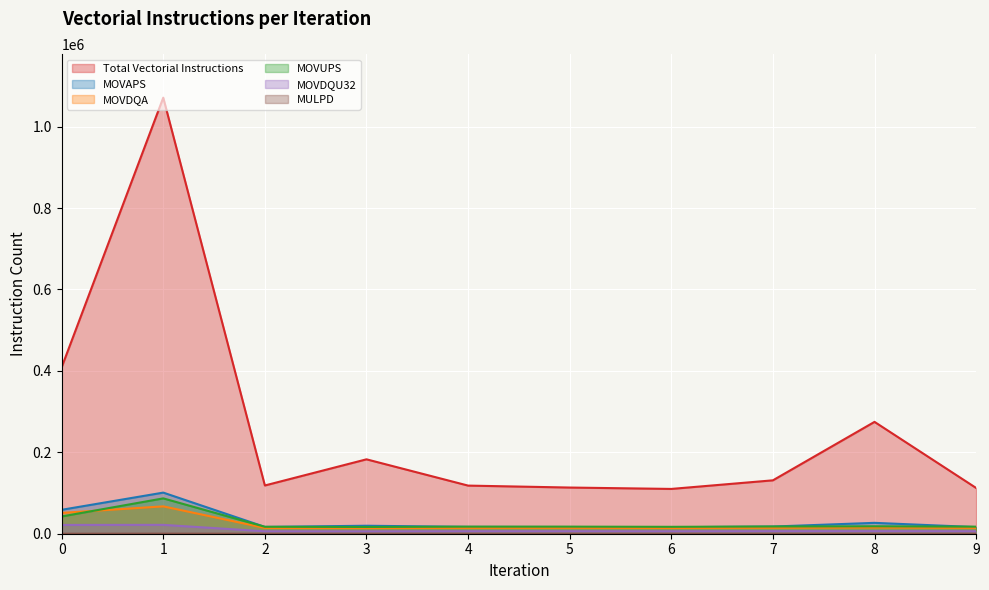

What are all the series names shown in the legend?

Total Vectorial Instructions, MOVAPS, MOVDQA, MOVUPS, MOVDQU32, MULPD